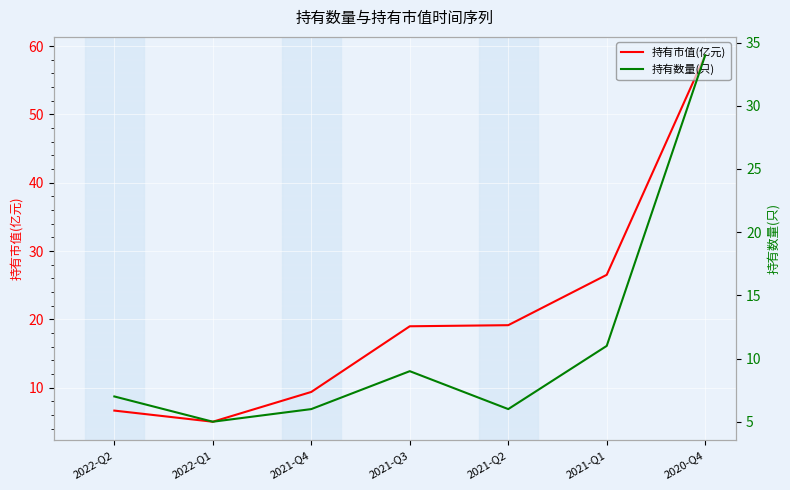

What is the label of the 3rd point from the left?

2021-Q4